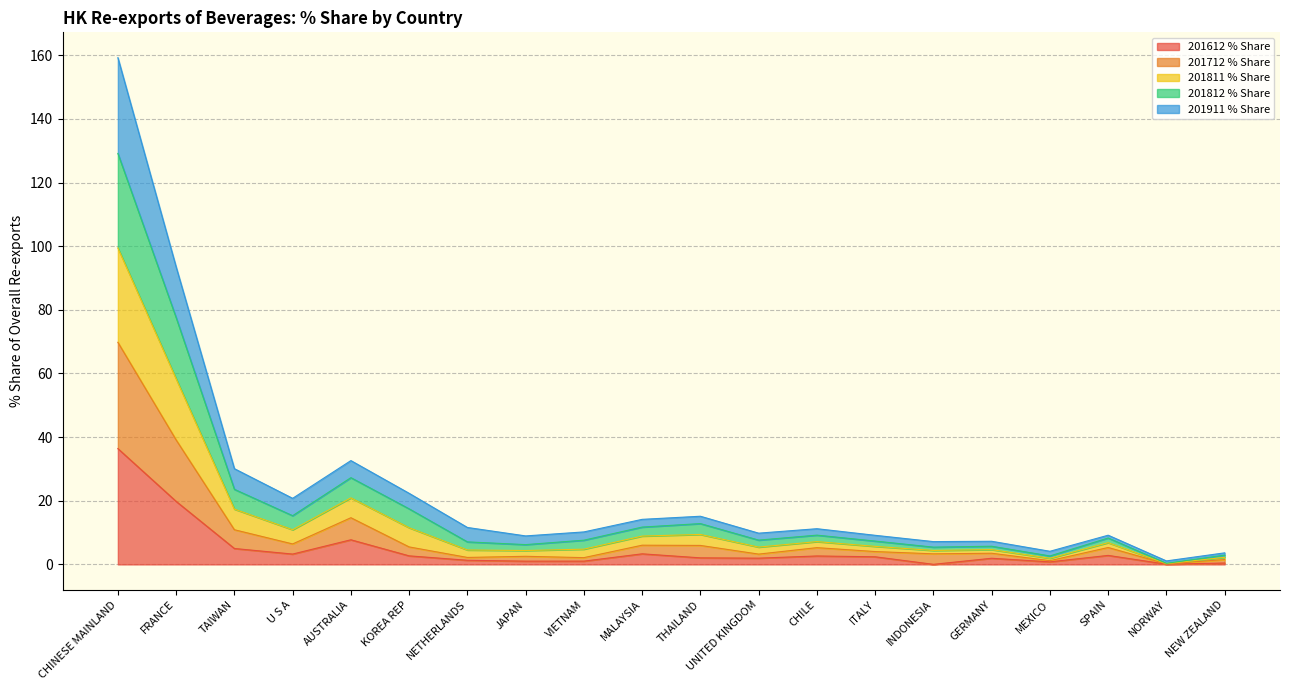

What is the maximum value for 201612 % Share?

36.4